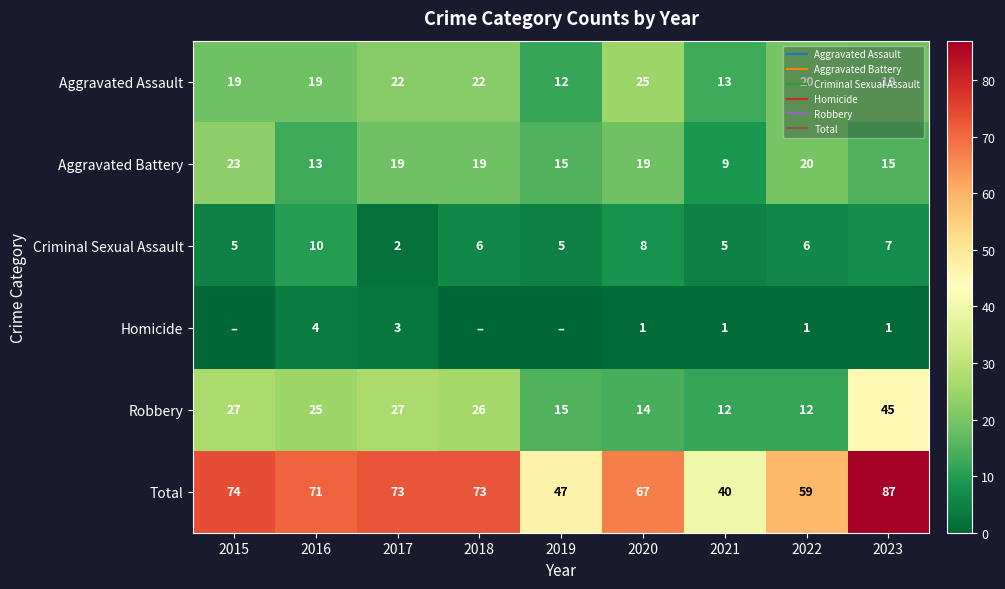

Is it true that Aggravated Assault equals 28 at 2016?

False